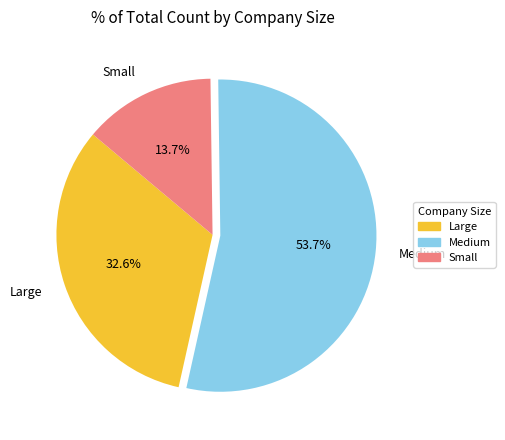

Between Large and Small, which is larger?

Large